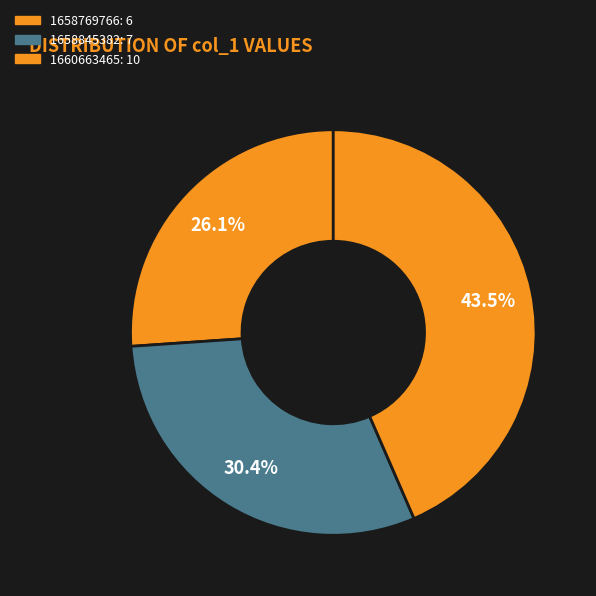

Count the number of slices in the pie.

3